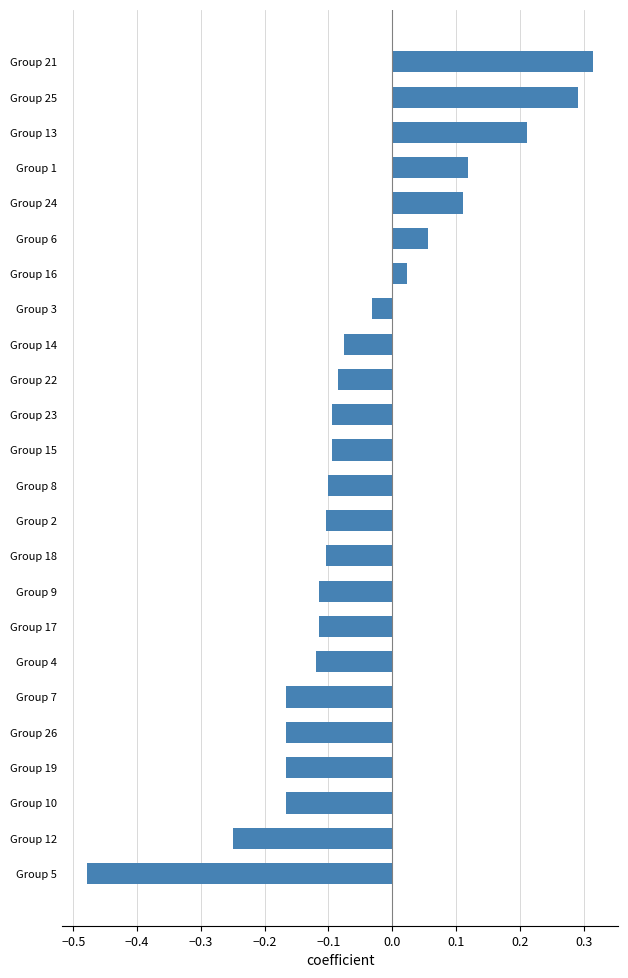

What is the label of the 16th bar from the bottom?

Group 14